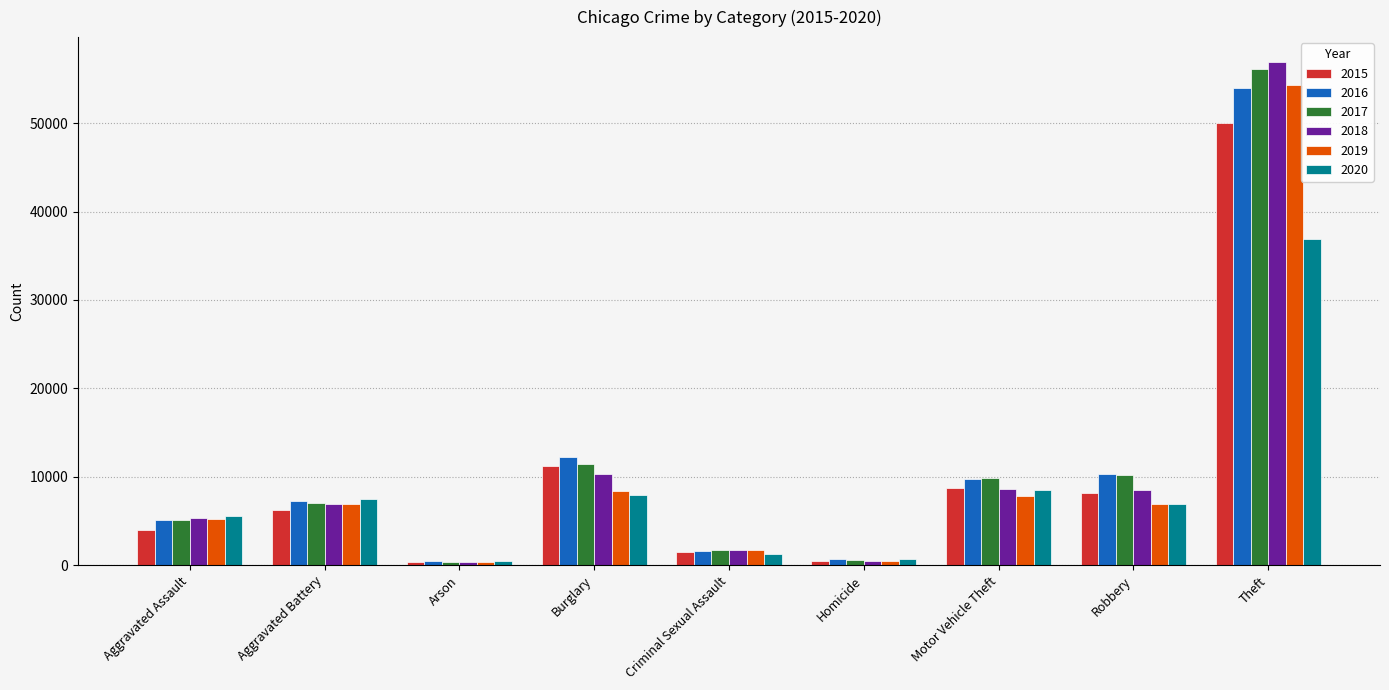

The value of 2018 at Arson is 329. True or false?

True